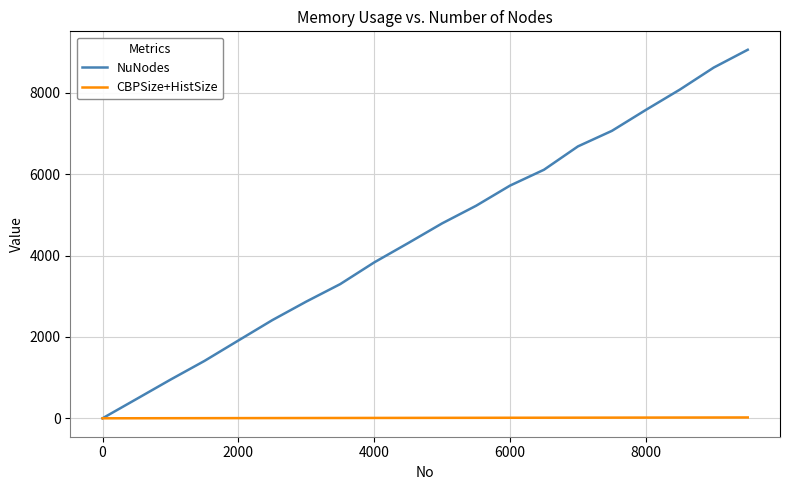

What is the maximum value for NuNodes?

9062.0